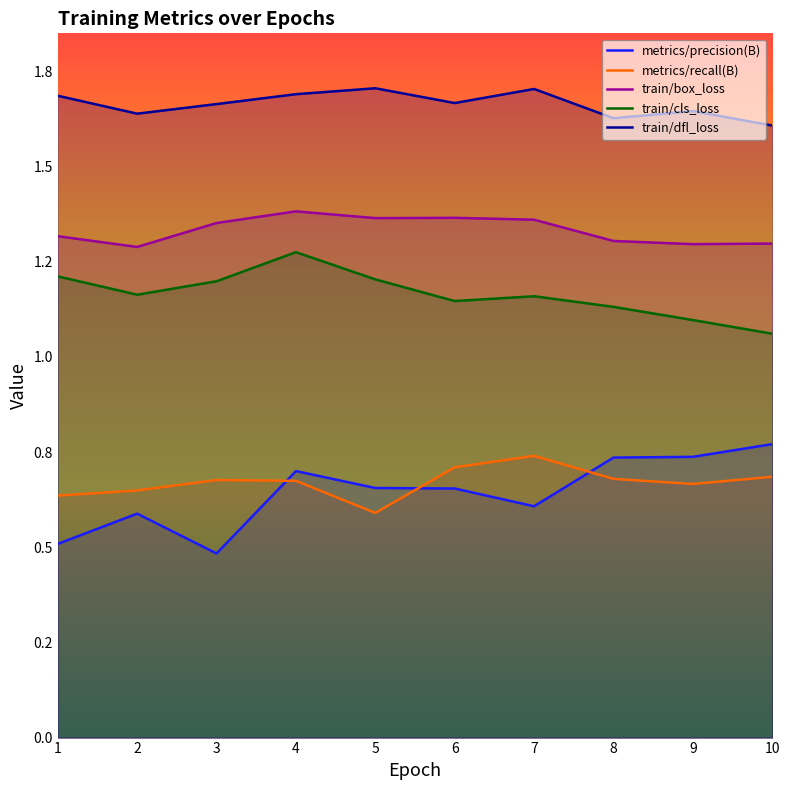

Is the value of train/cls_loss at 8 greater than the value of metrics/recall(B) at 8?

Yes